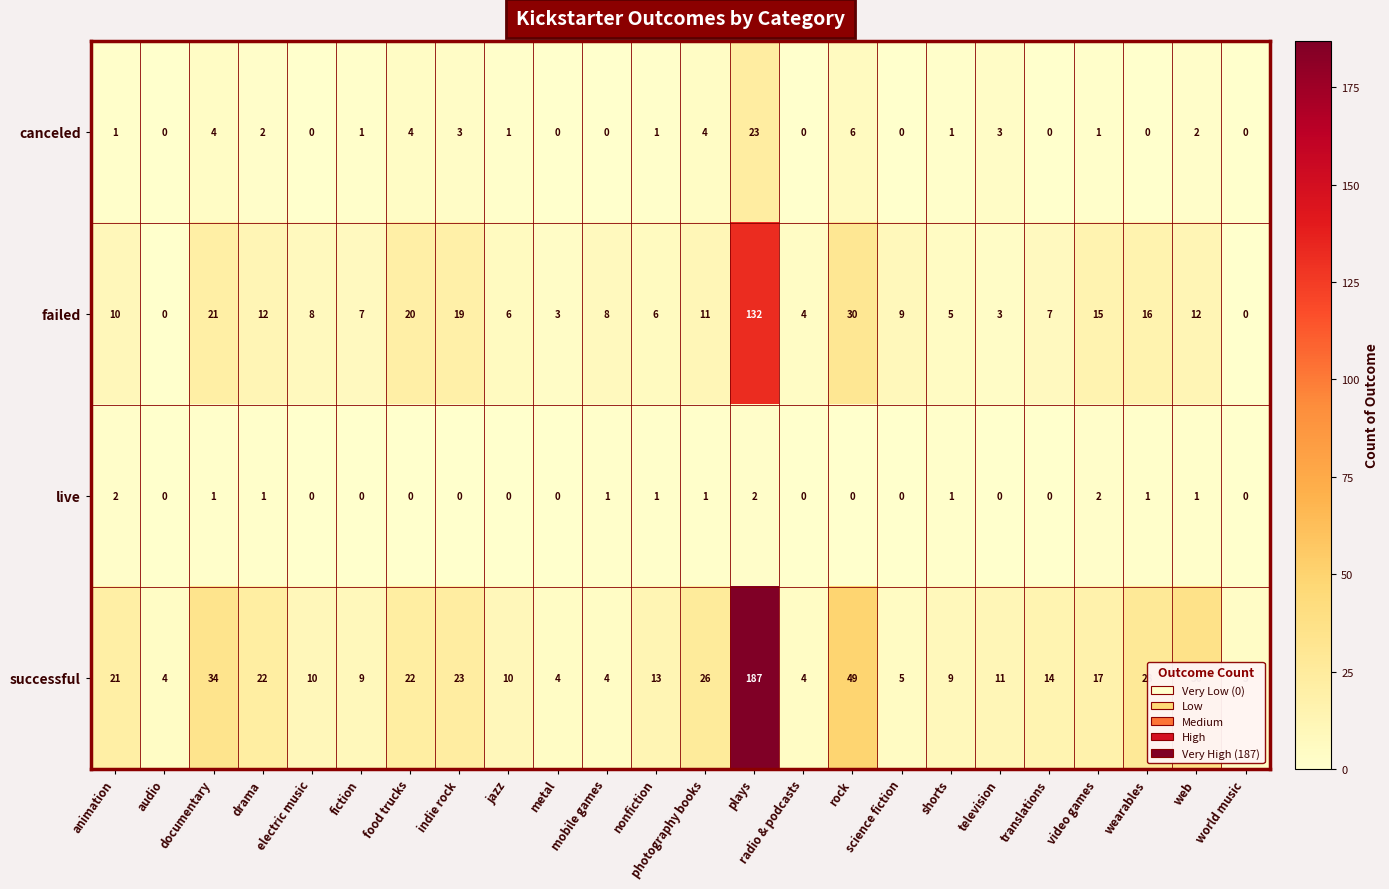

Which label corresponds to the largest value in the chart?

plays